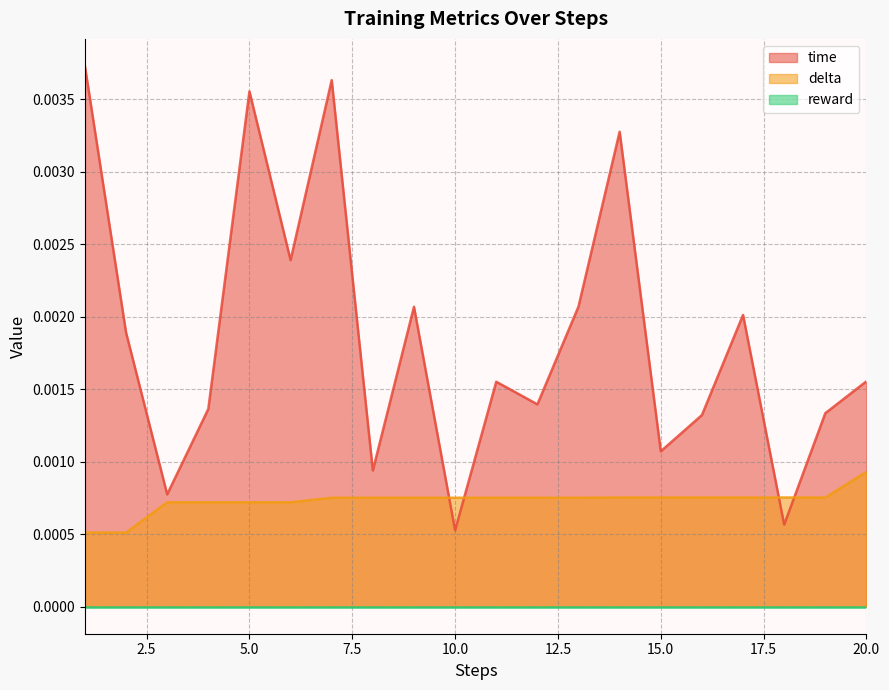

Where is the first local minimum for time?

3